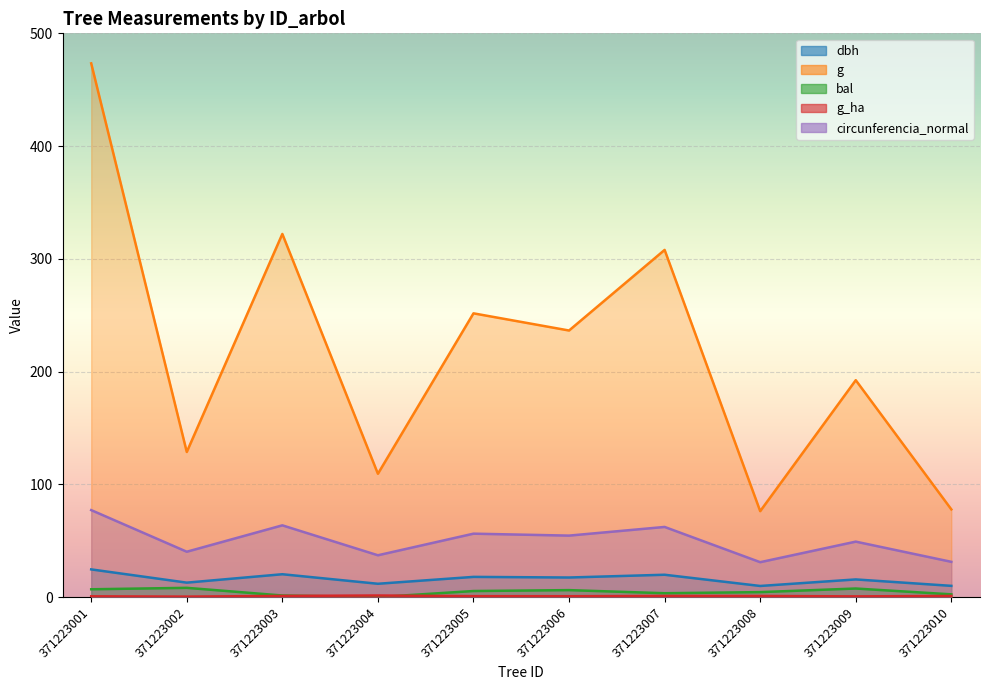

Which series changed the most between 371223003 and 371223007?

g